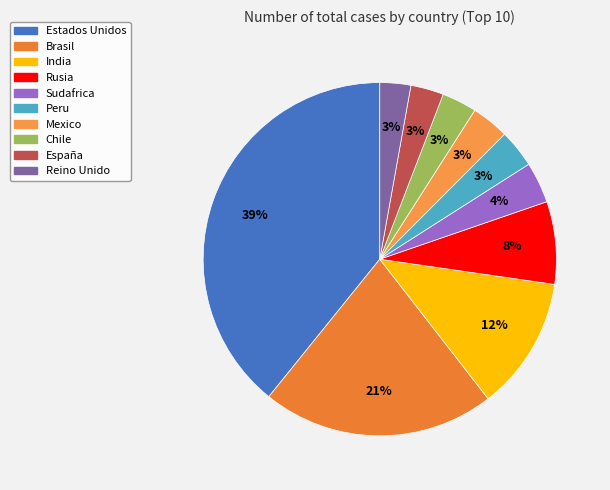

The España slice represents 3% of the pie. True or false?

True